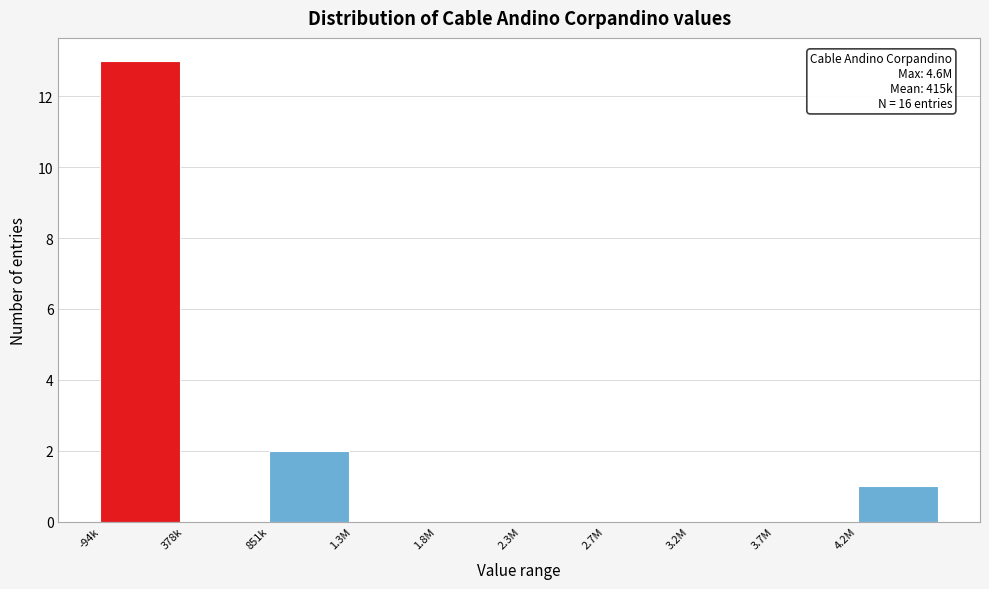

Reading left to right, what are all the values shown in this chart?

-94k=13	378k=0	851k=2	1.3M=0	1.8M=0	2.3M=0	2.7M=0	3.2M=0	3.7M=0	4.2M=1